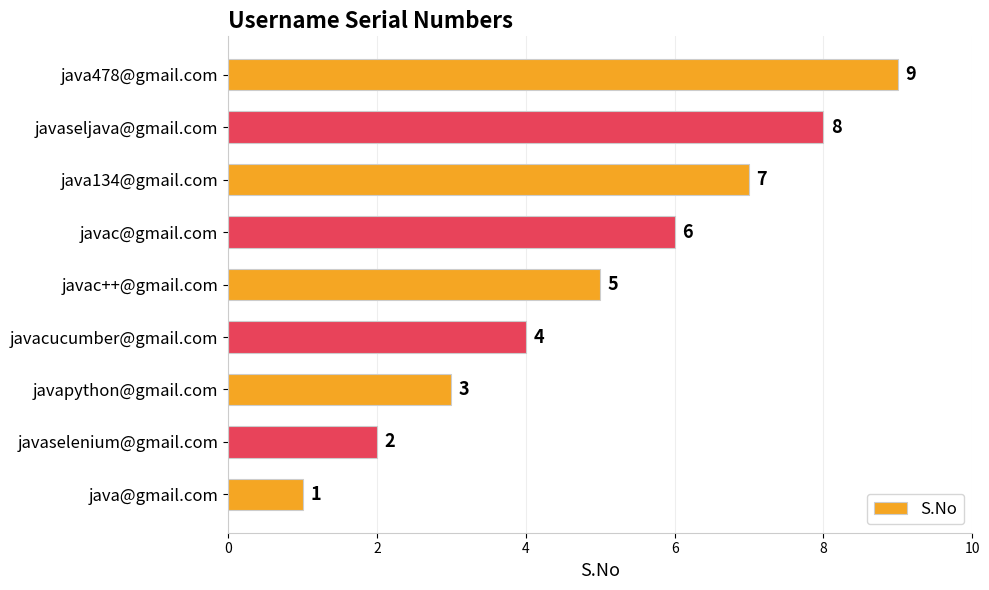

Read the value at javacucumber@gmail.com.

4